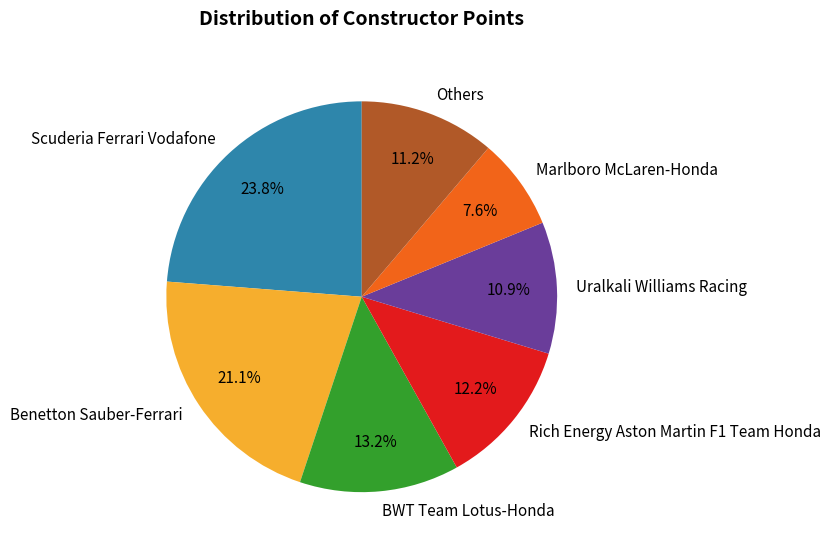

Which has a higher value, BWT Team Lotus-Honda or Rich Energy Aston Martin F1 Team Honda?

BWT Team Lotus-Honda